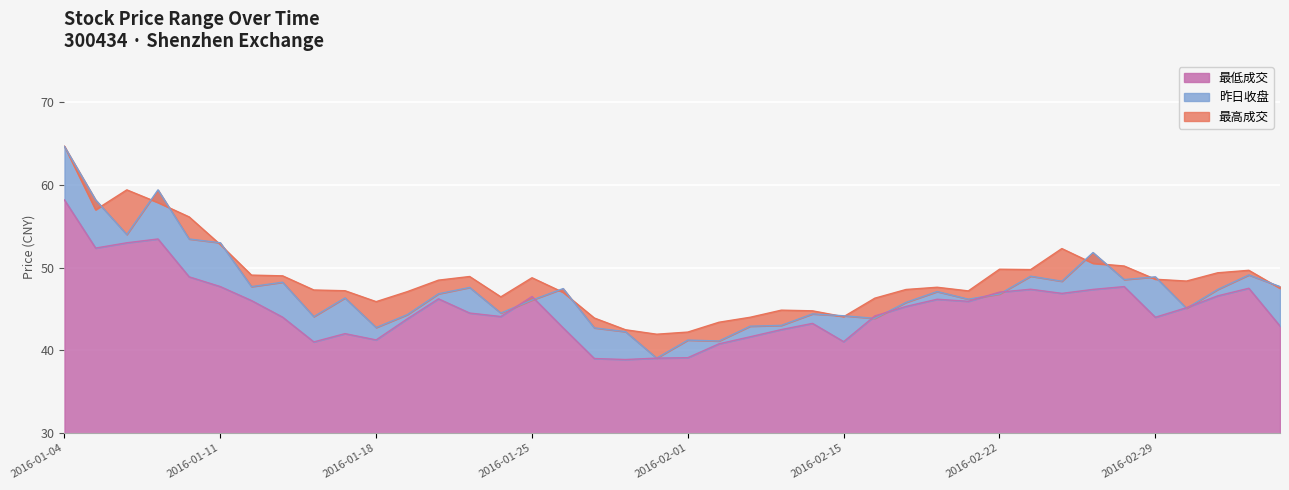

What is the minimum value for 最低成交?

38.9